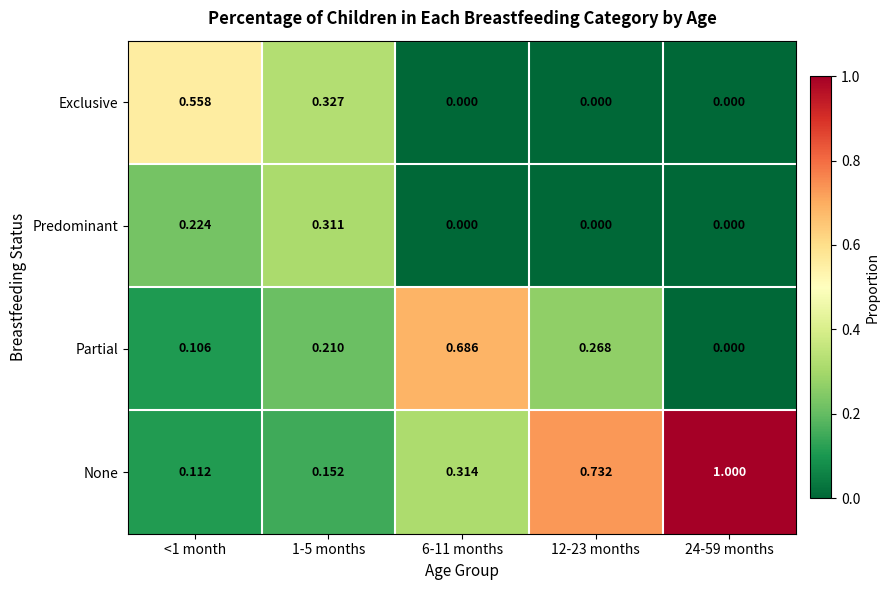

Rank the series by their average value, from lowest to highest.

Predominant, Exclusive, Partial, None